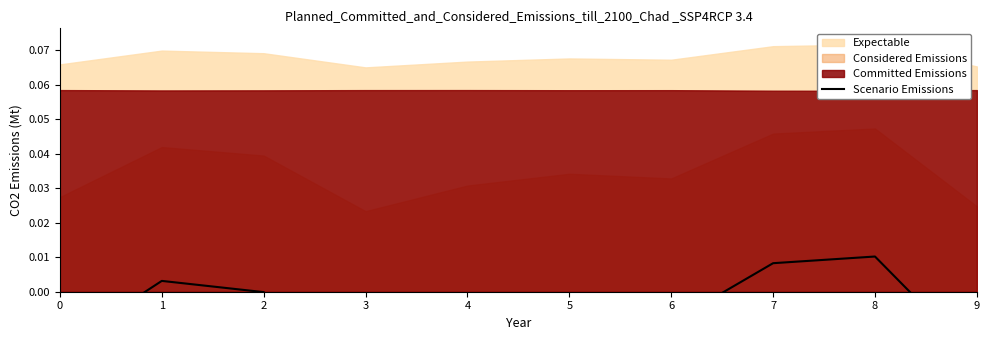

List the labels in order of value, largest first.

8, 7, 1, 2, 5, 6, 4, 0, 9, 3